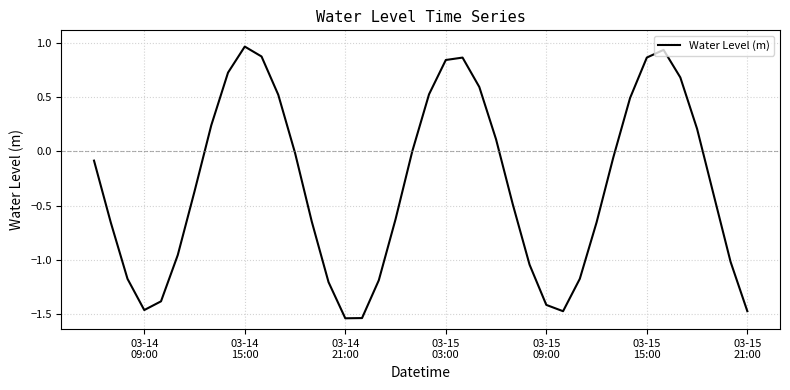

What is the difference between the maximum and minimum values?

2.5